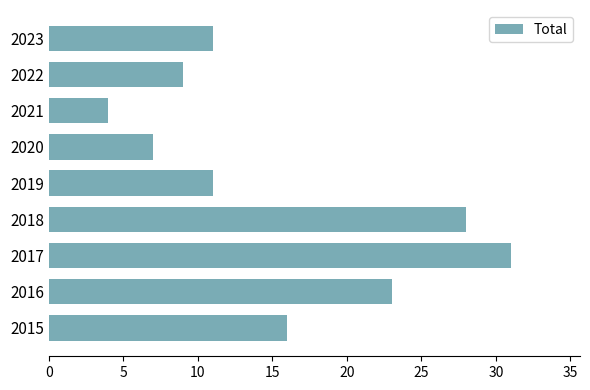

Reading bottom to top, what are all the values shown in this chart?

16	23	31	28	11	7	4	9	11